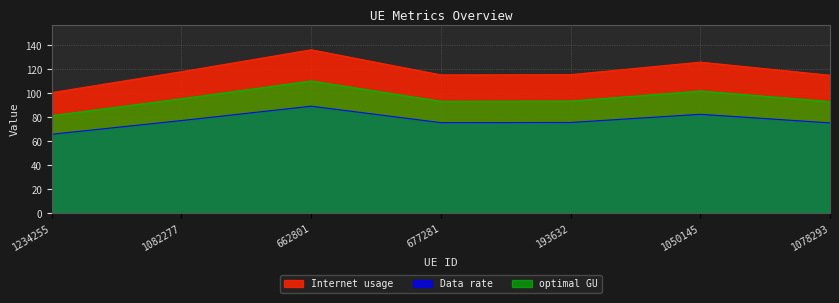

Which label corresponds to the smallest value in the chart?

1234255